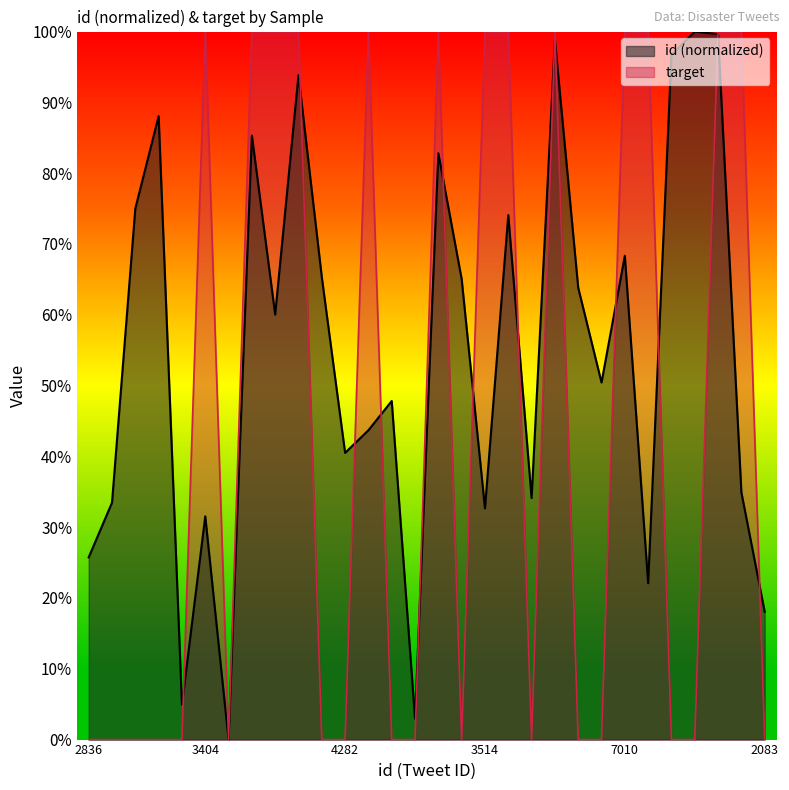

In target, how many points are higher than both neighbors (excluding endpoints)?

4